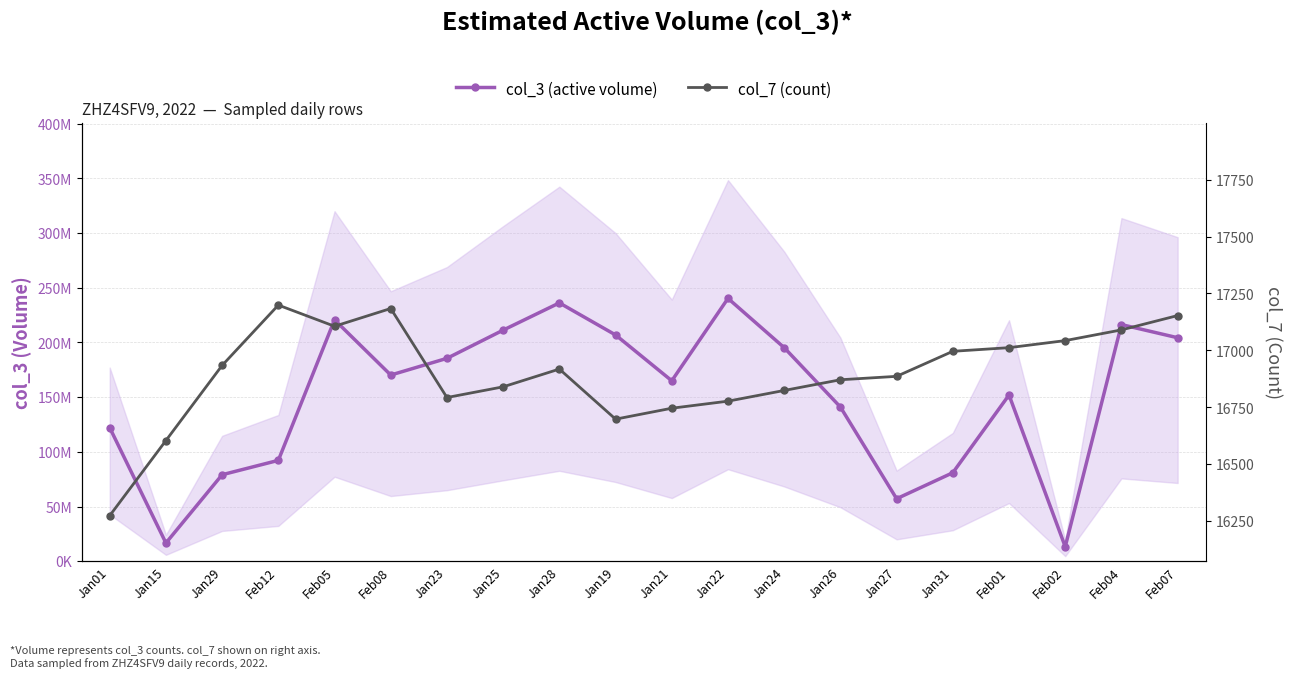

What is the difference between the maximum and second lowest values in the col_3 (active volume) series?

223624440